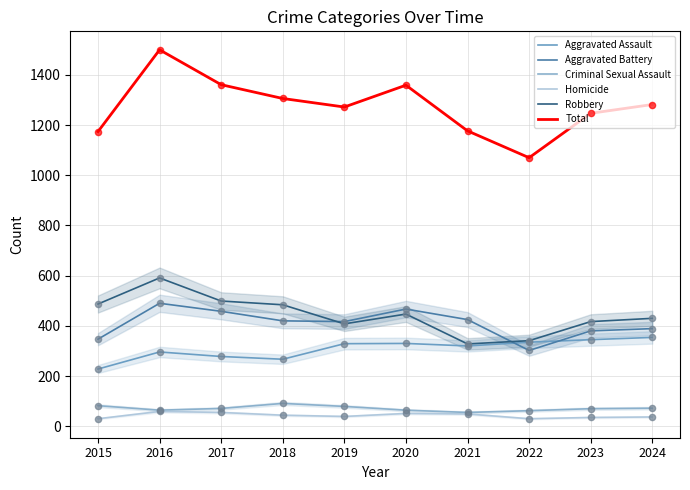

What is the total value across all series at 2023?

2494